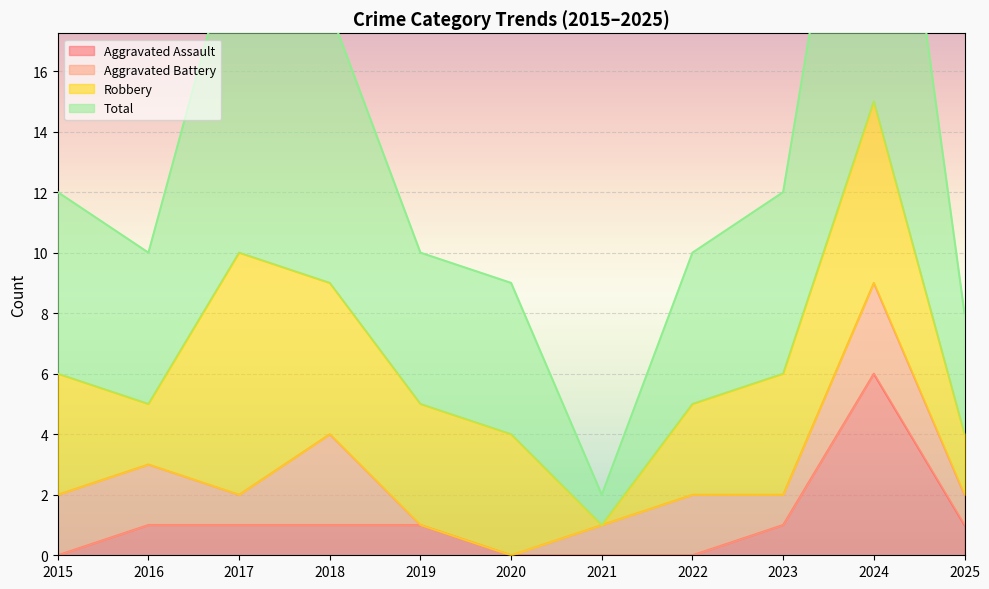

Is it true that Total equals 12 at 2015?

True